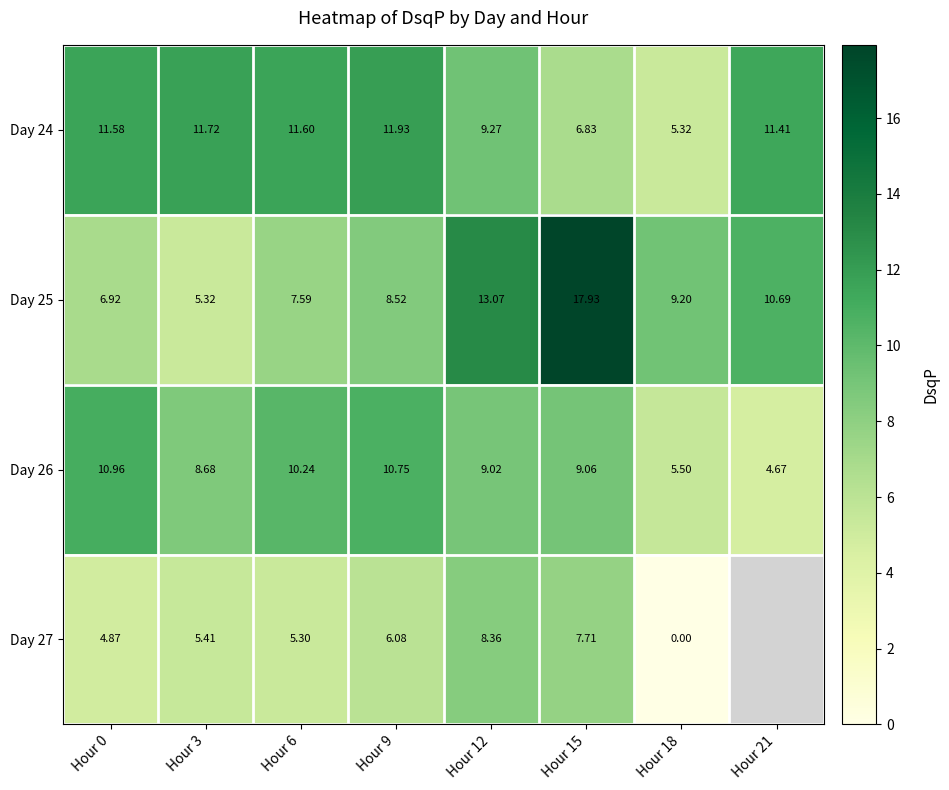

The Day 25 series shows 8.4 at Hour 3. True or false?

False